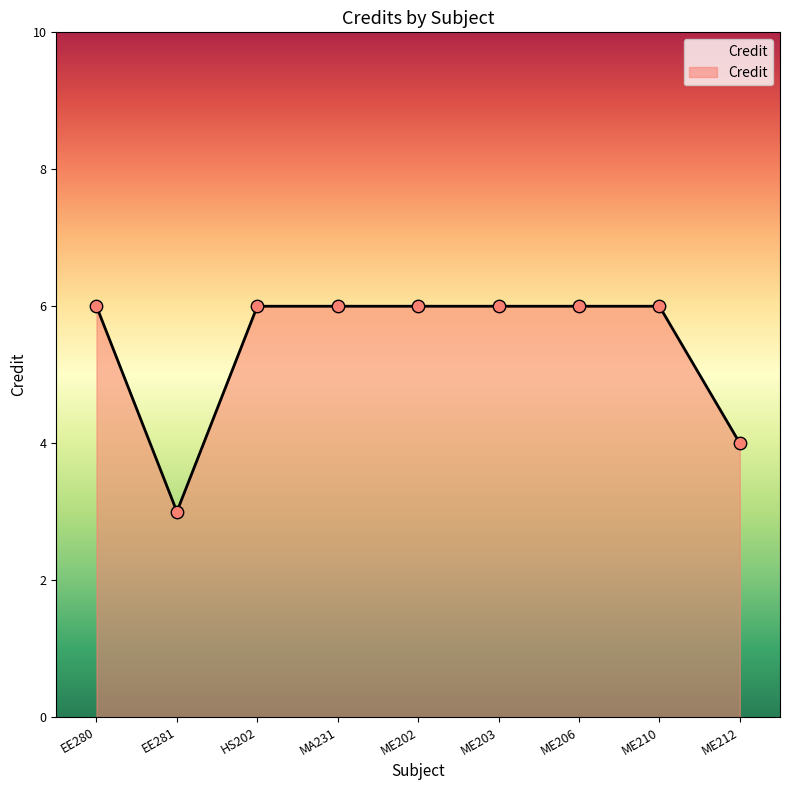

What is the ratio of the value at ME202 to the value at ME210?

1.0